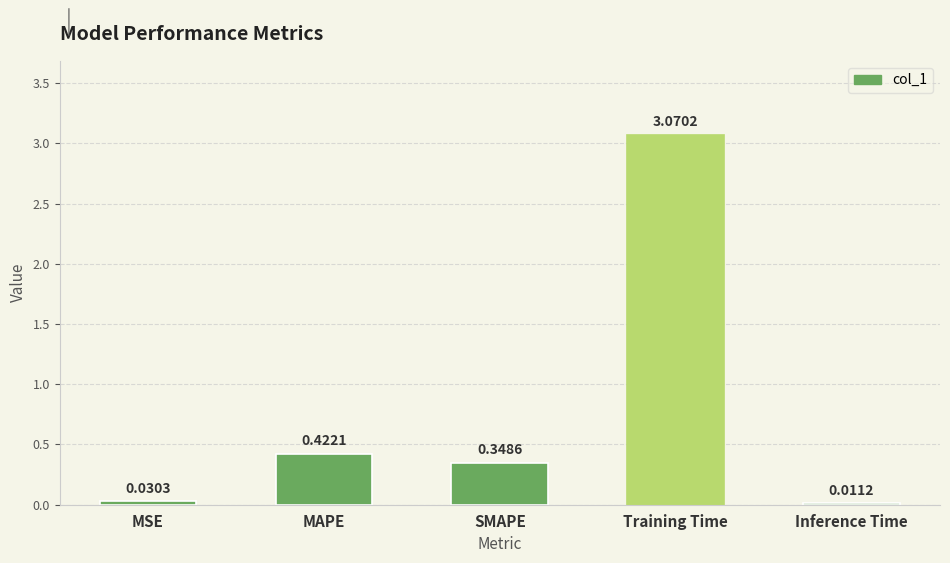

What is the change in value from SMAPE to Inference Time?

-0.3